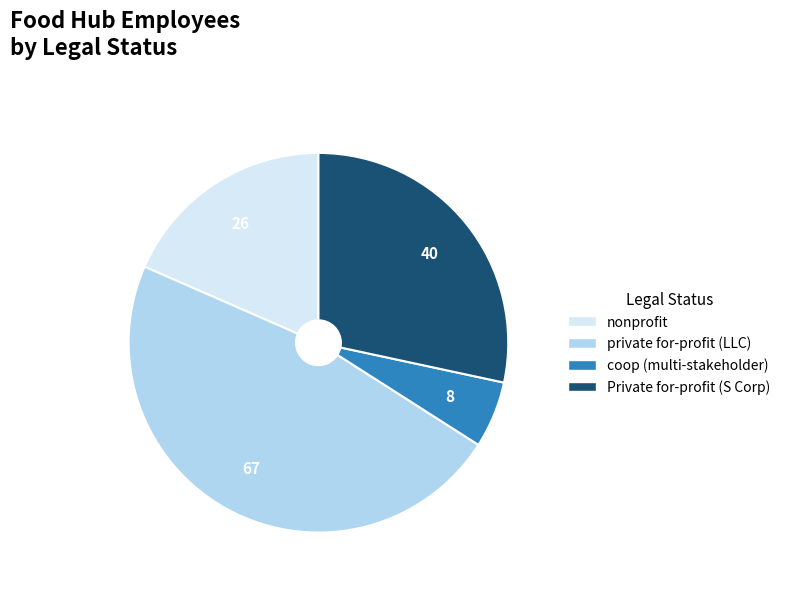

How many segments does this pie chart have?

4